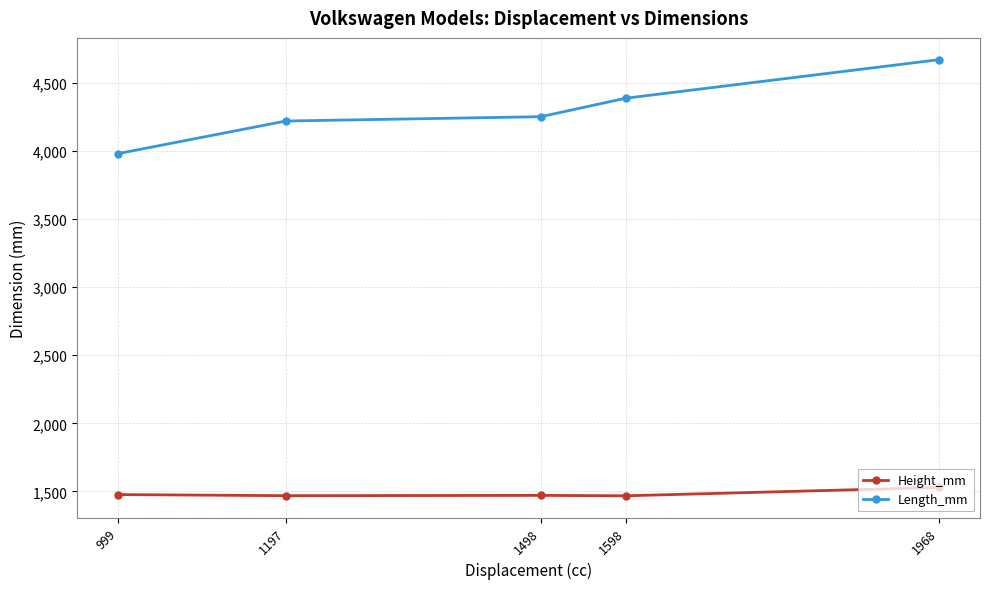

At 1968, list the series in order from smallest to largest.

Height_mm, Length_mm